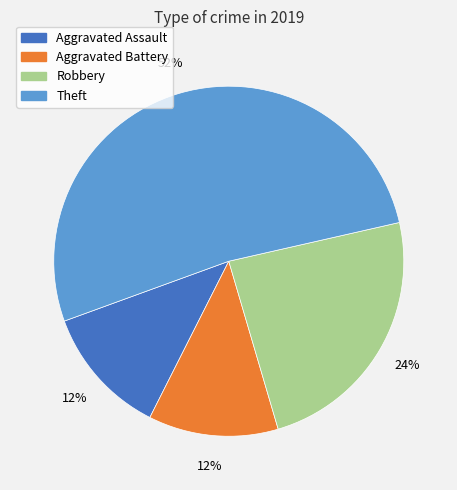

Combined, do Theft and Aggravated Assault account for over 50%?

Yes